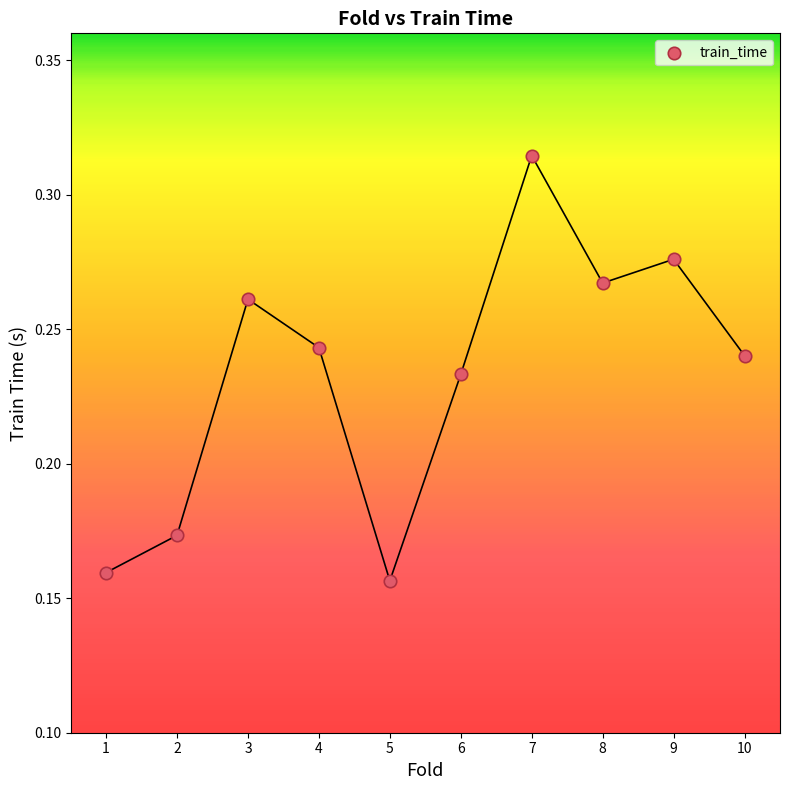

What is the average X value?

5.5